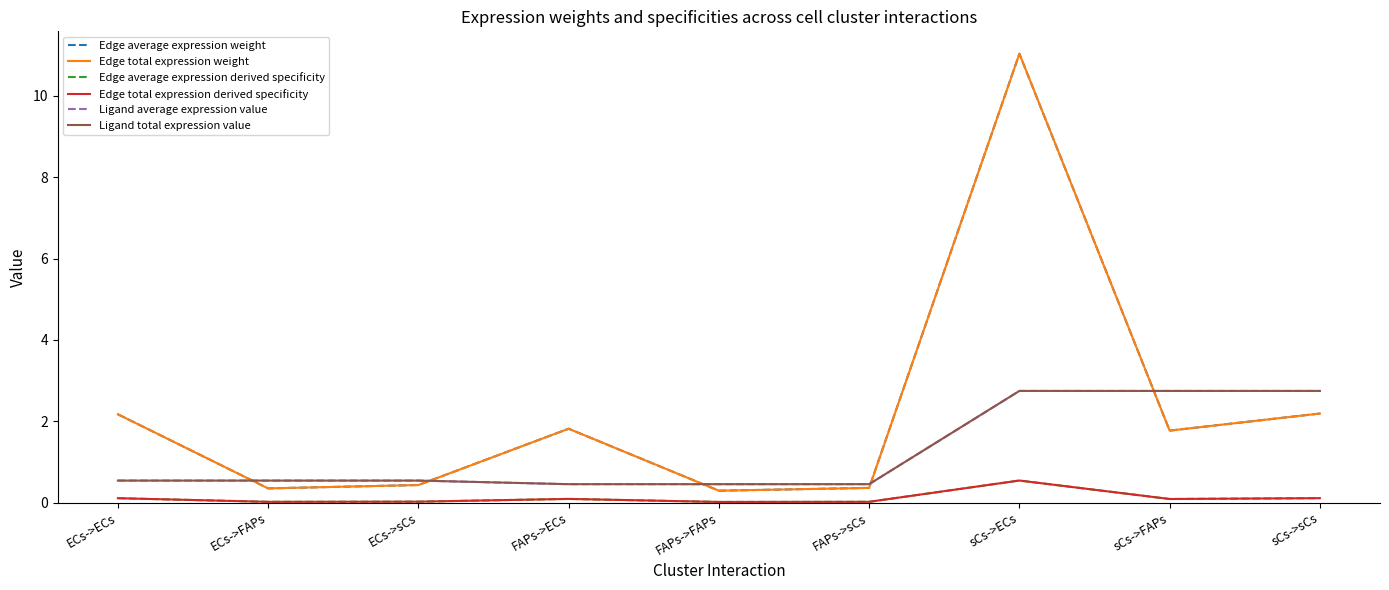

Where is the first local minimum for Edge average expression derived specificity?

ECs->FAPs